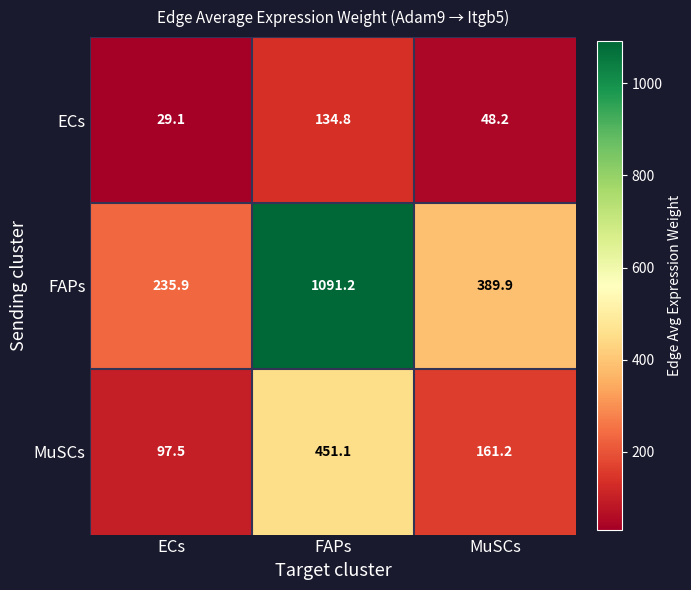

Rank the series by their maximum value, from lowest to highest.

ECs, MuSCs, FAPs